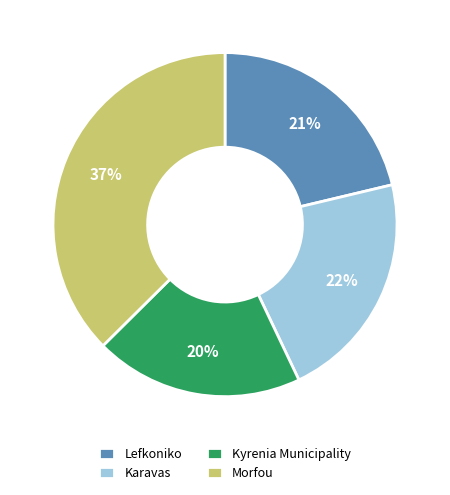

Combined, do Kyrenia Municipality and Morfou account for over 50%?

Yes